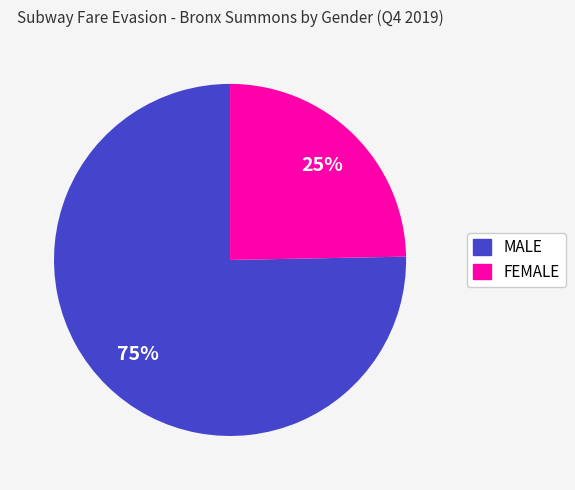

Approximately how many times larger is the value at FEMALE compared to MALE?

0.3